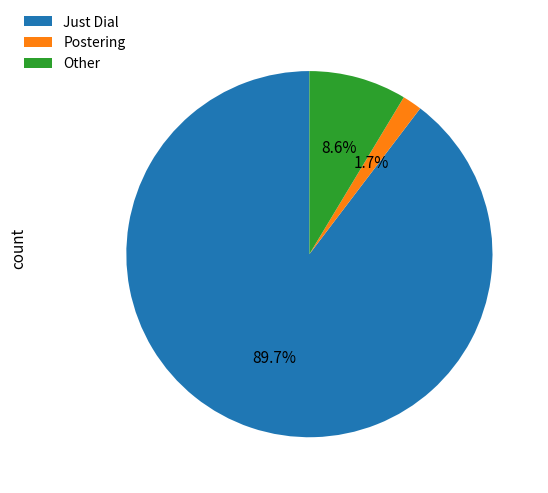

True or false: Other accounts for 16% of the total.

False